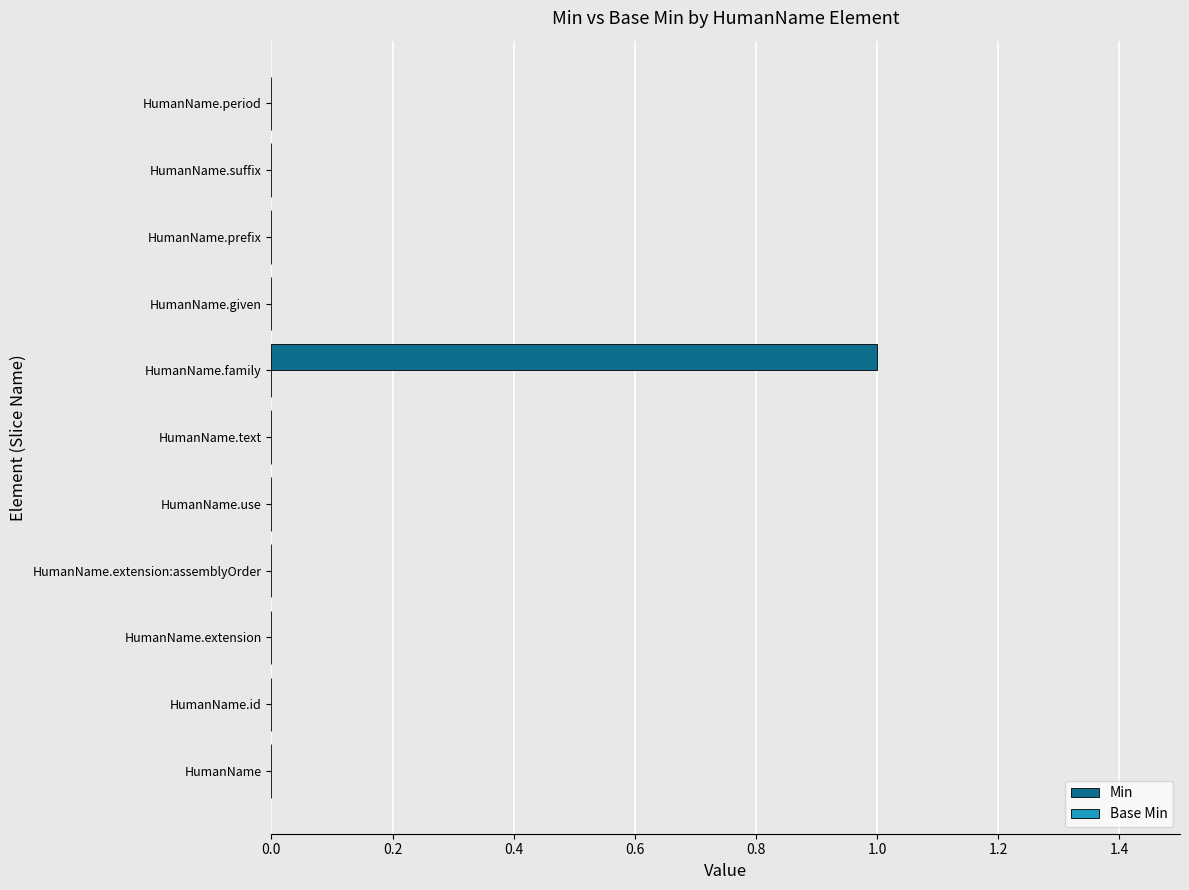

The value at HumanName.use is 1. True or false?

False